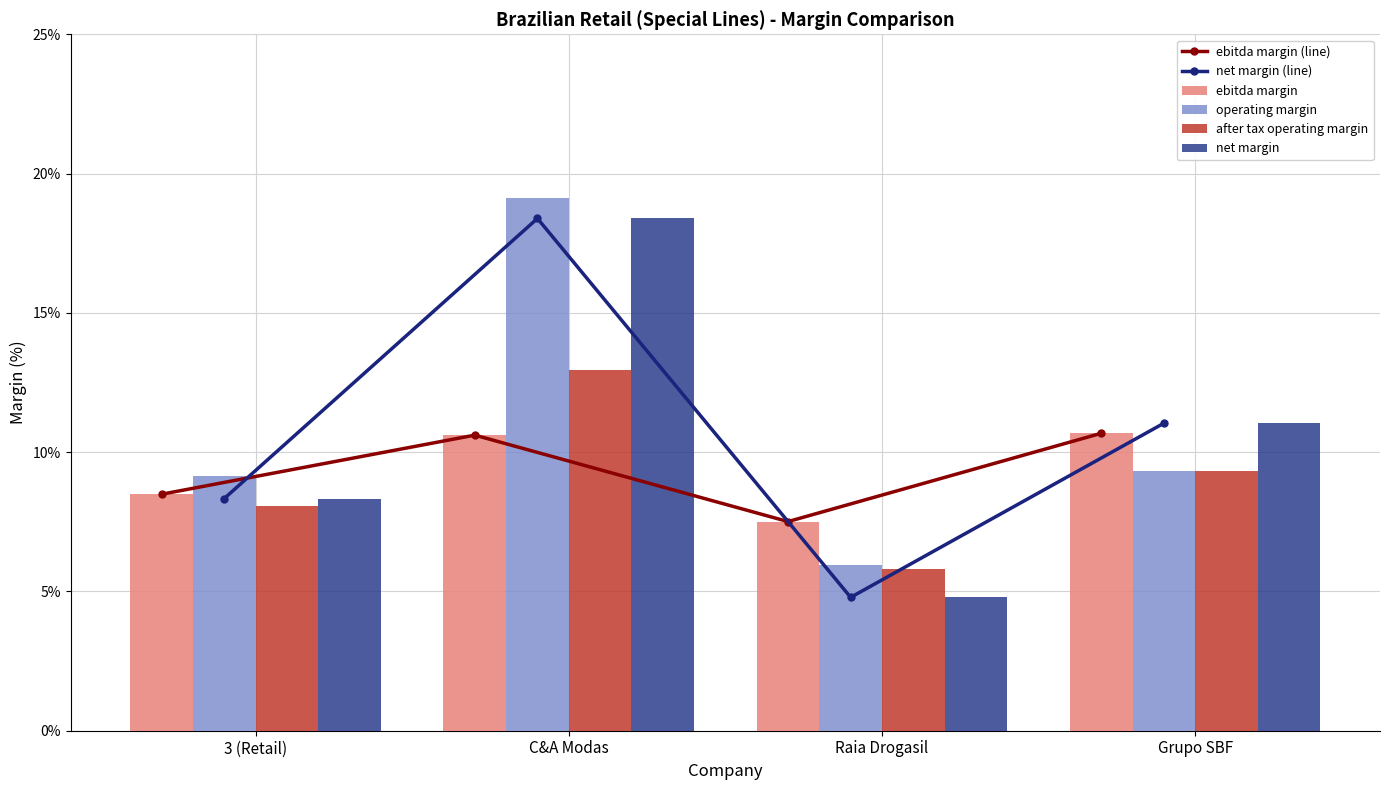

What is the difference between the second highest and second lowest values in the net margin series?

2.7